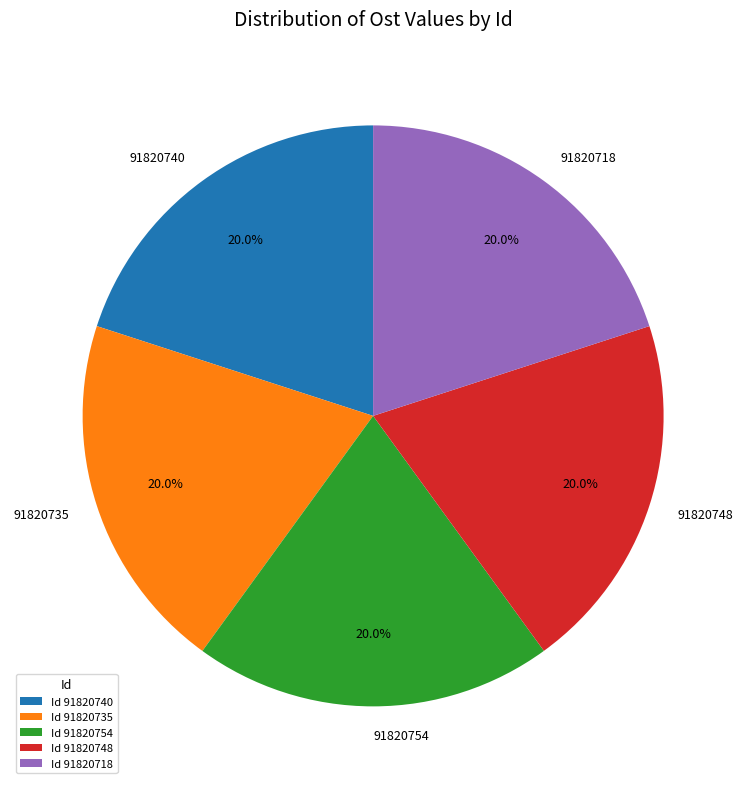

Does 91820735 represent more than half of the total?

No